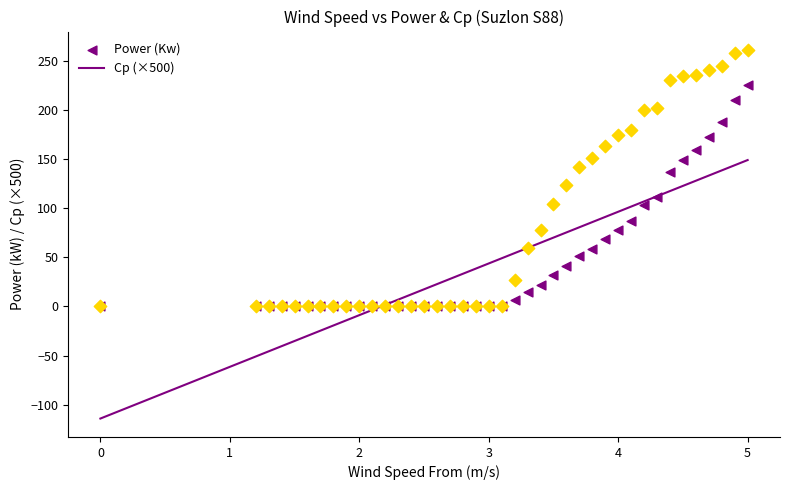

What are all the series names shown in the legend?

Power (Kw), Cp (×500)